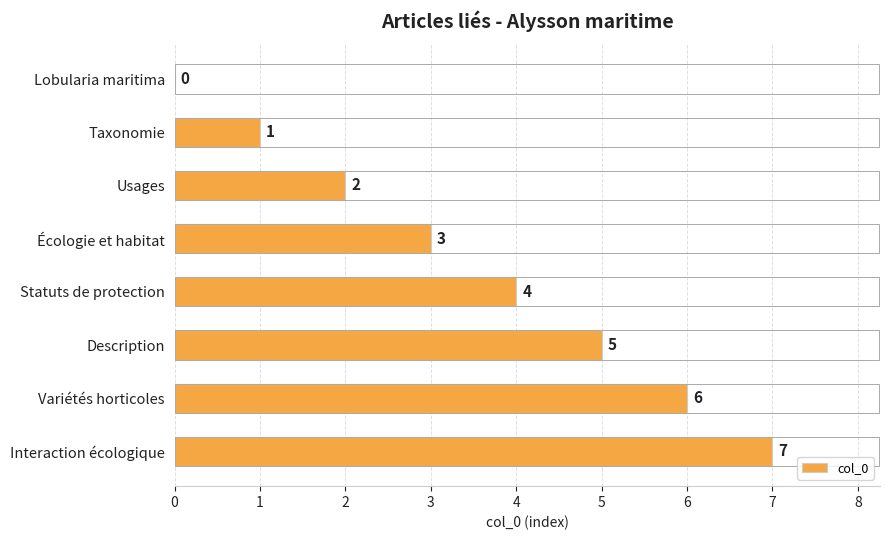

What is the sum of the values at Variétés horticoles and Taxonomie?

7